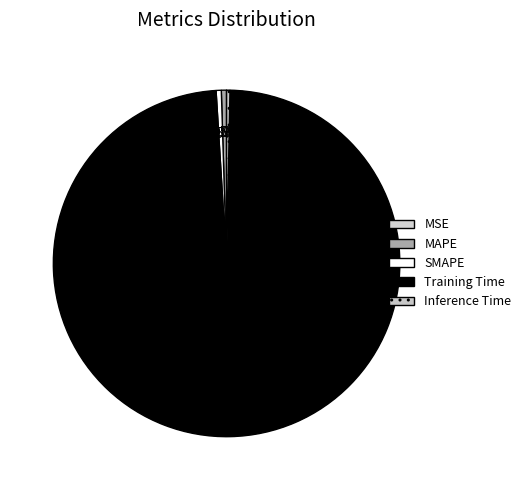

The Inference Time slice represents 6% of the pie. True or false?

False